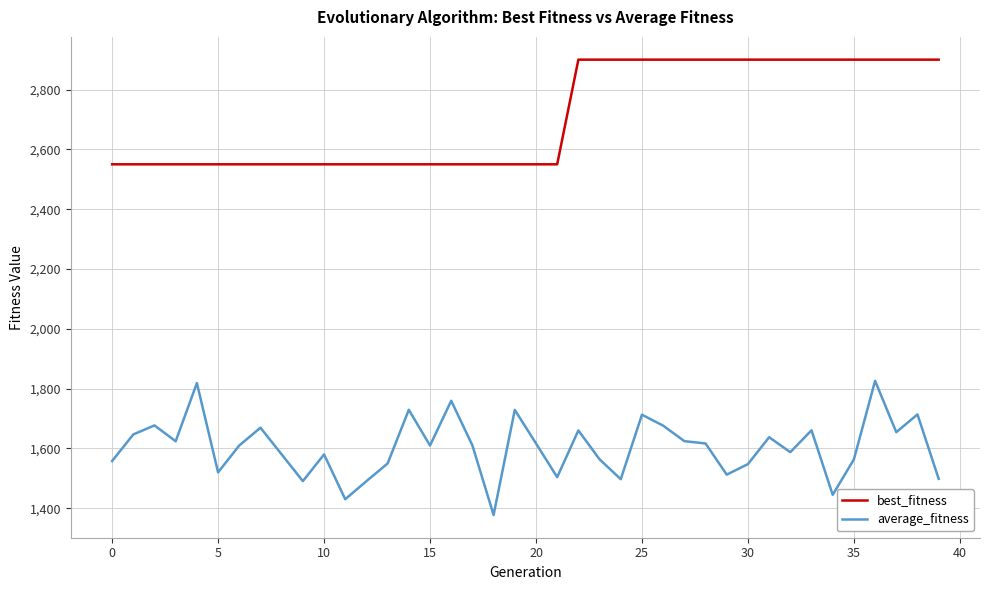

What is the minimum value shown in the chart?

1377.4